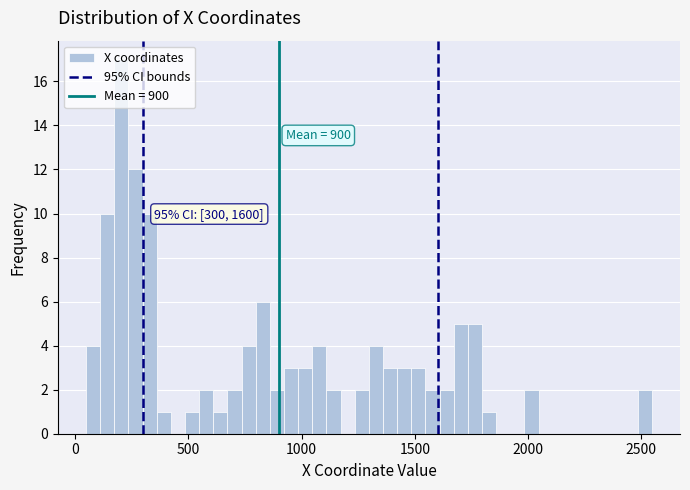

Around what value on the x-axis is the tallest bar? Give the approximate position of its centre, as read against the axis.

200